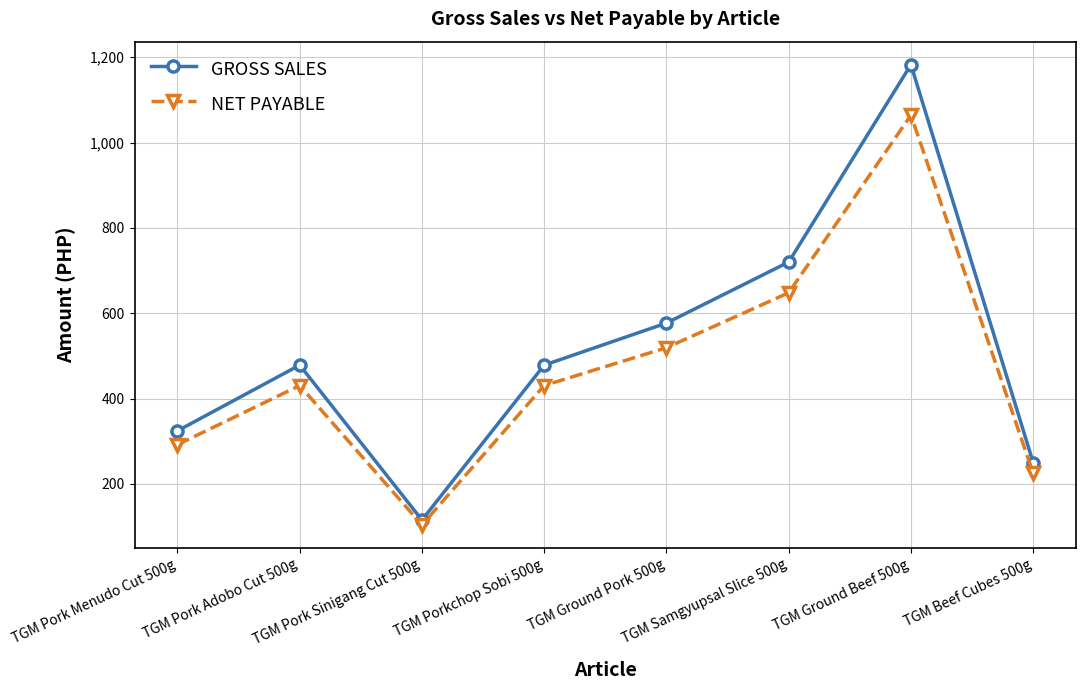

How many values in the GROSS SALES series exceed 478?

5